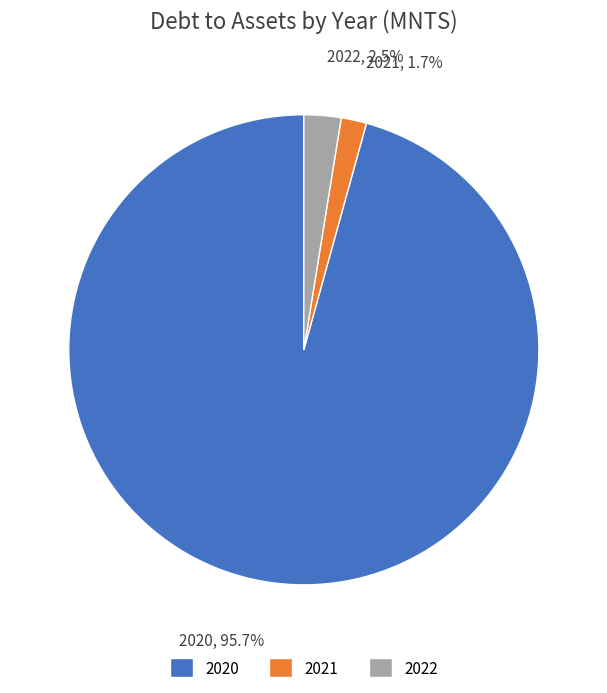

Is the sum of 2021 and 2022 greater than half?

No